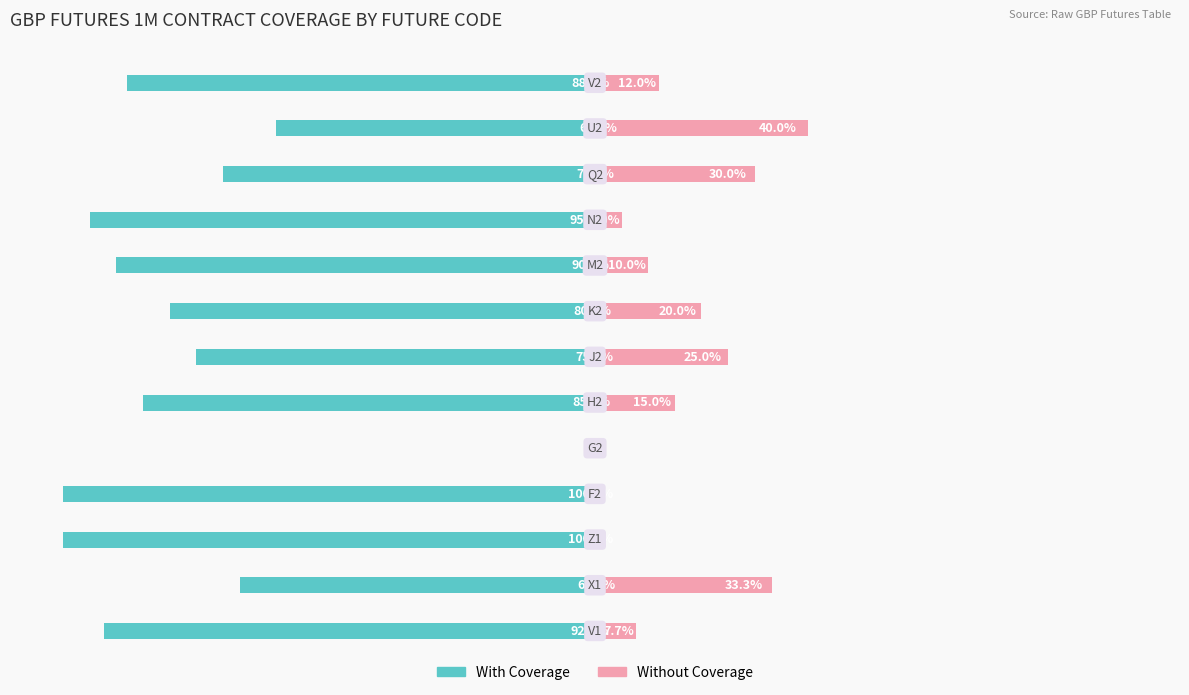

What is the value of the Without Coverage bar at the 13th from the left?

12.0